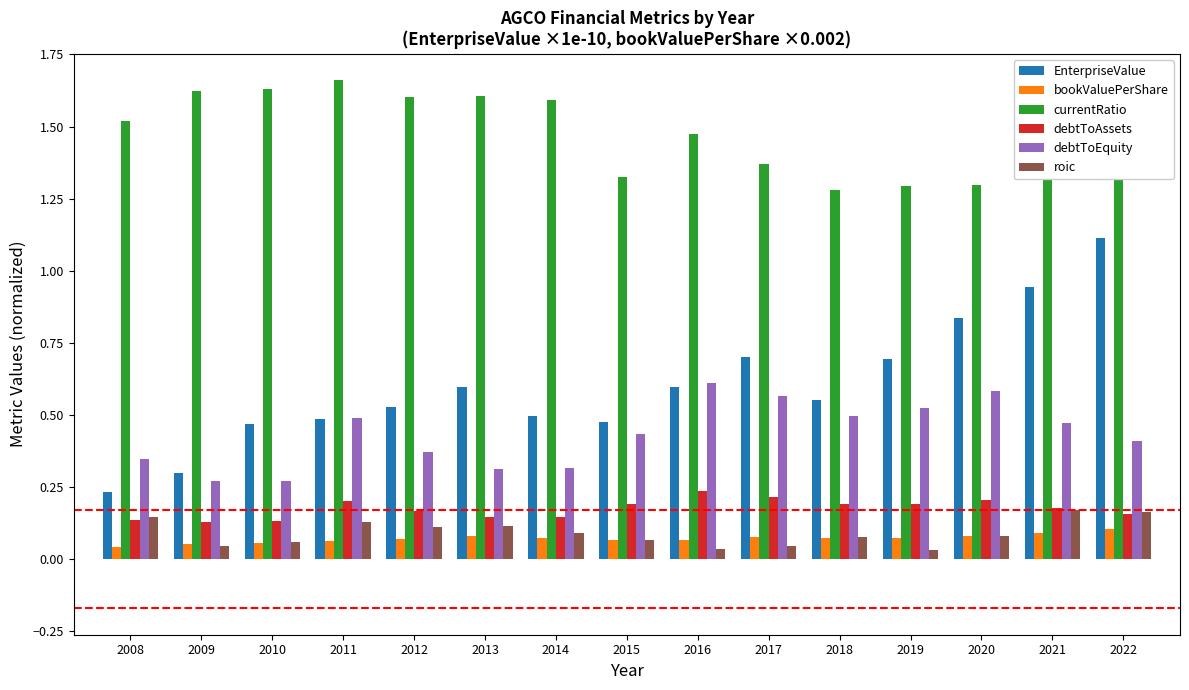

How many bars are there in each group?

6